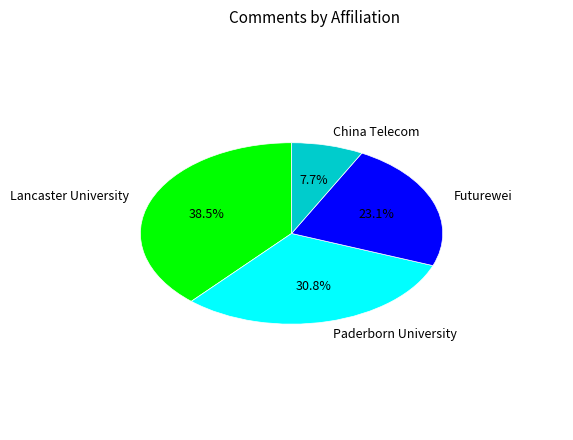

Count the number of slices in the pie.

4